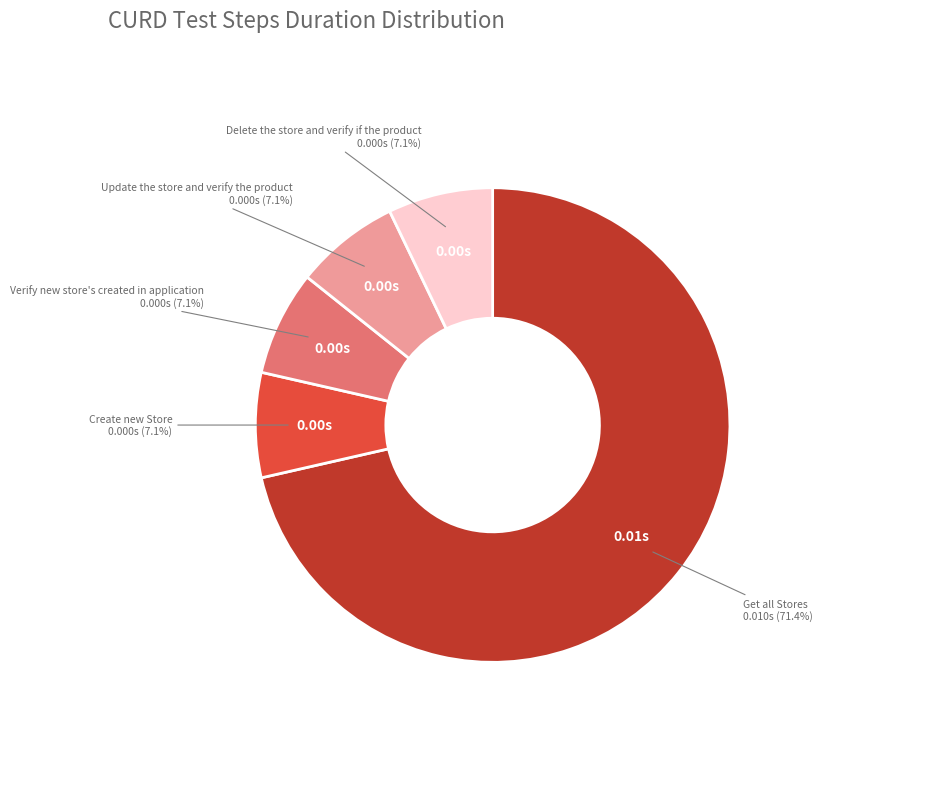

Count the number of slices in the pie.

5